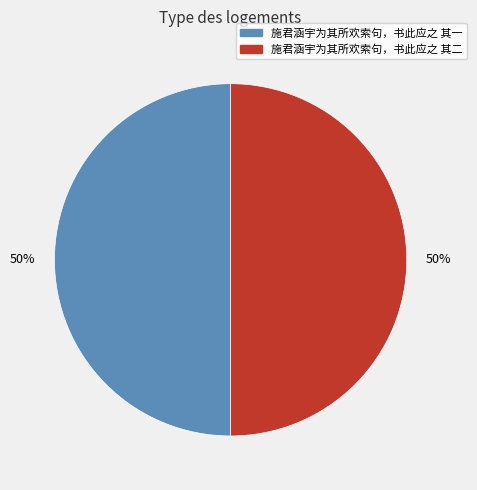

To the nearest percent, what is the average slice percentage?

50%